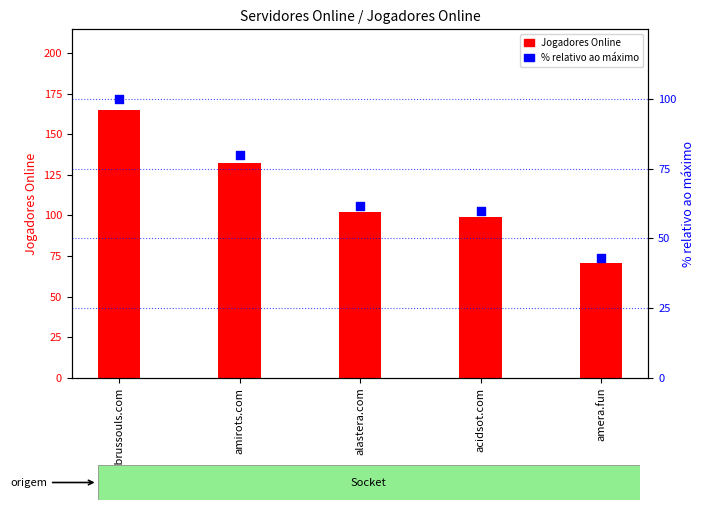

Which series has the largest total across all categories?

Jogadores Online